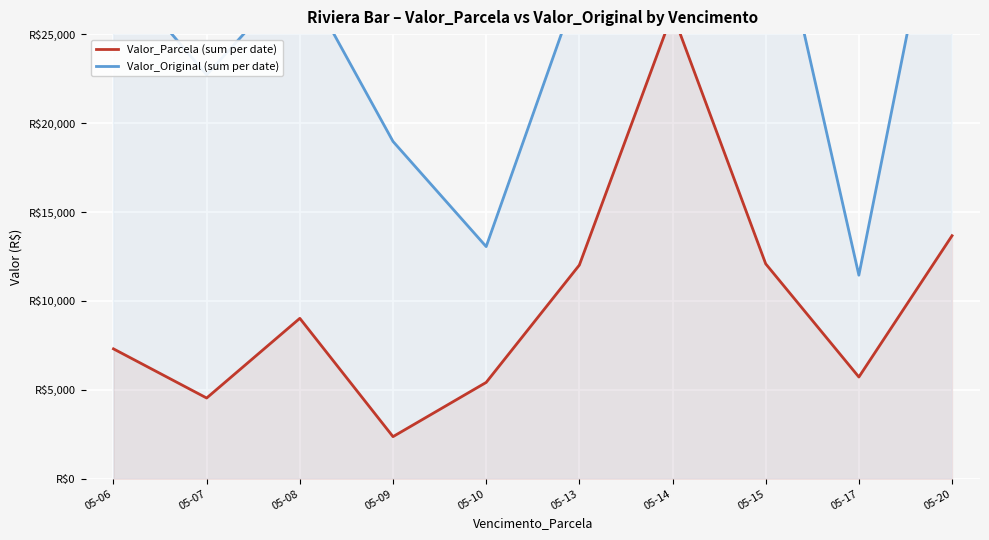

What is the sum of all Valor_Original (sum per date) values?

305121.6